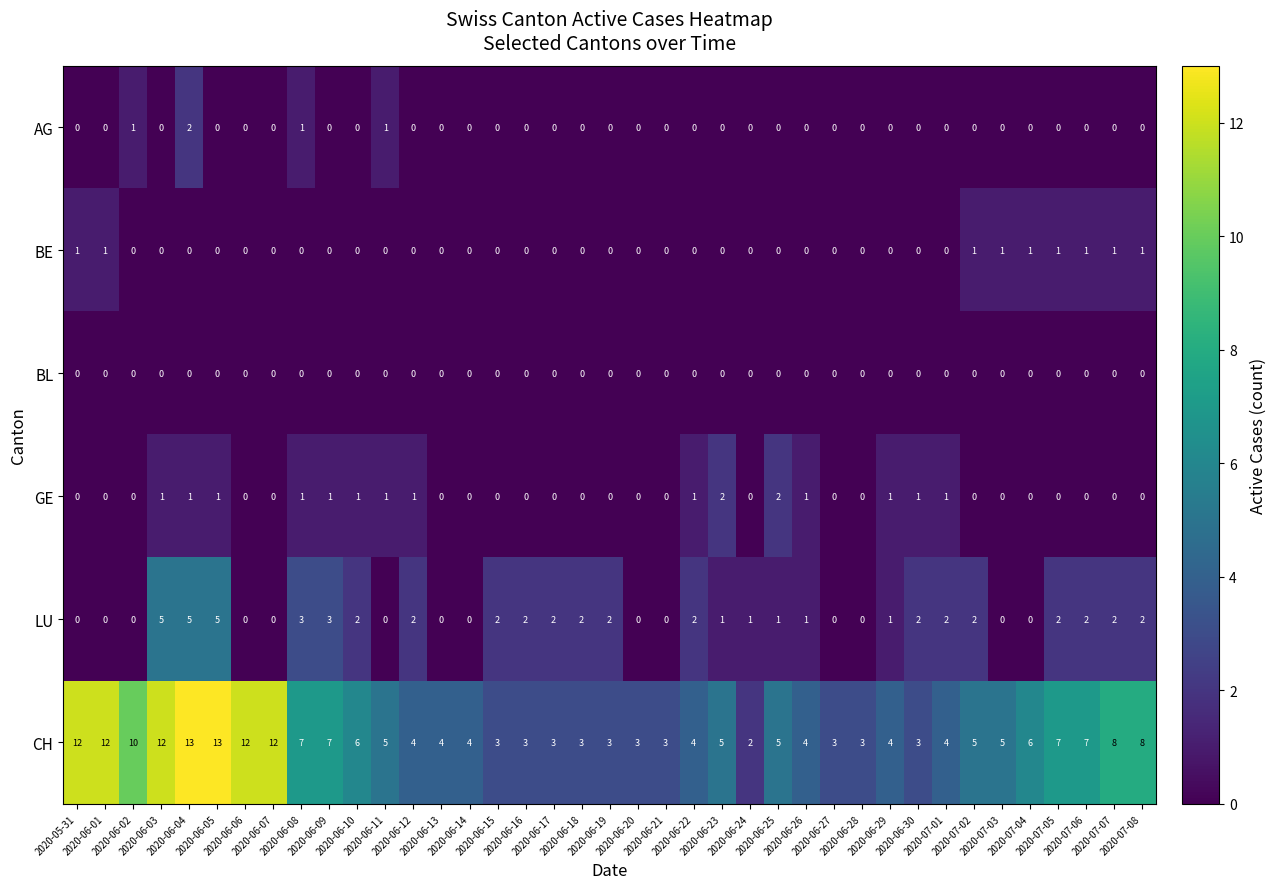

What is the average value of the CH series?

6